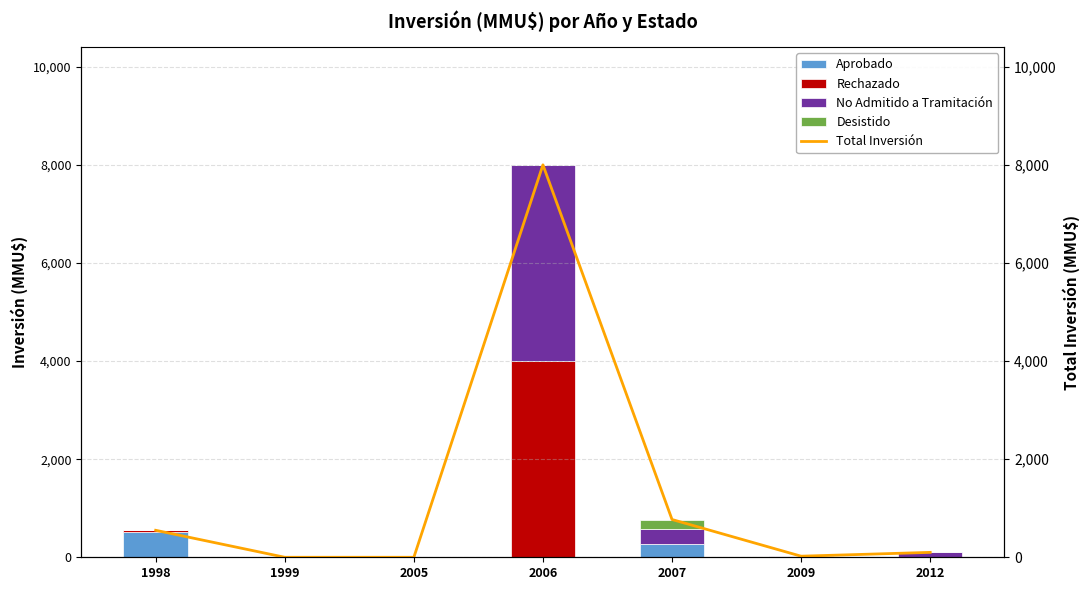

Which series changed the most between 2005 and 2012?

No Admitido a Tramitación